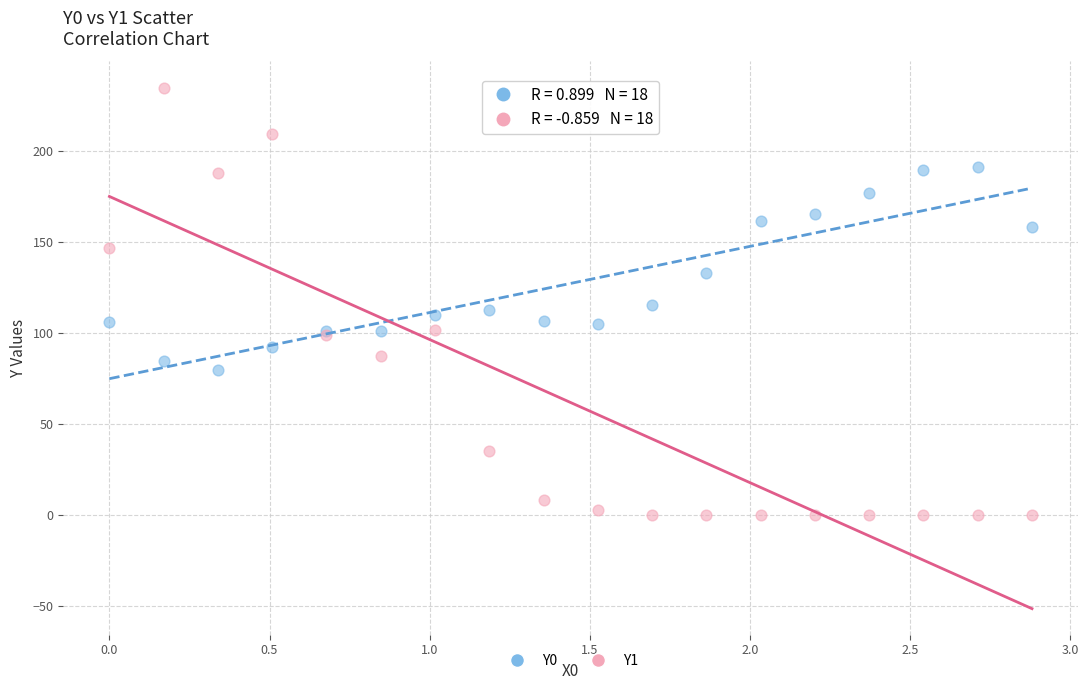

Which series reaches the minimum Y coordinate?

Y1